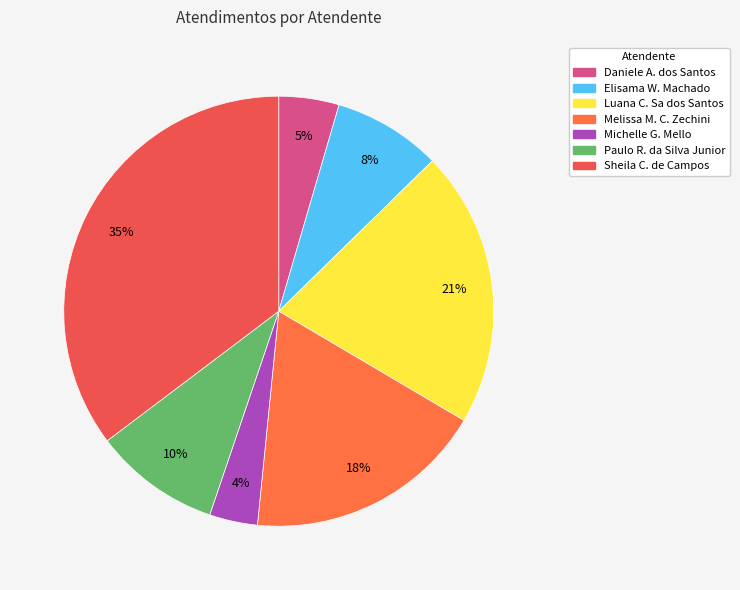

How many segments does this pie chart have?

7